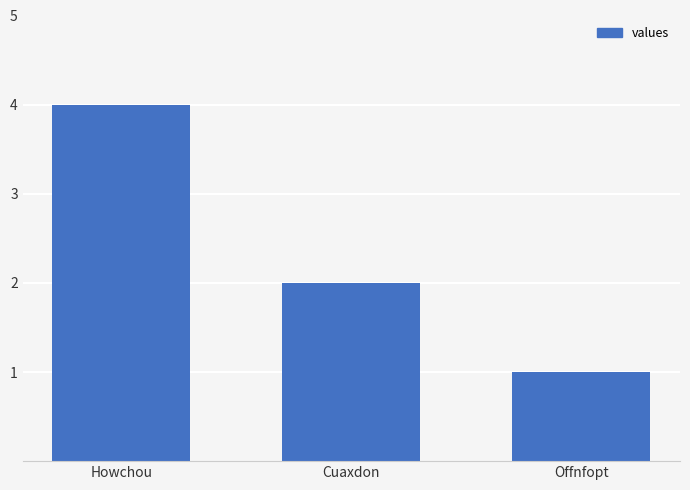

What is the maximum value shown in the chart?

4